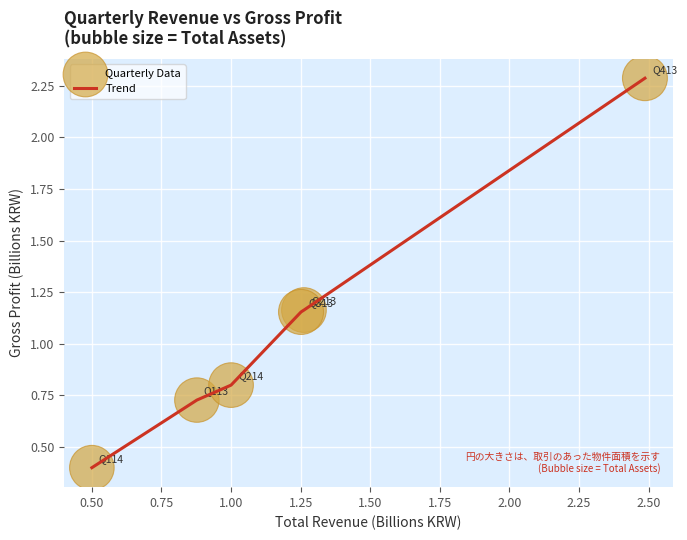

What is the smallest value displayed?

0.4